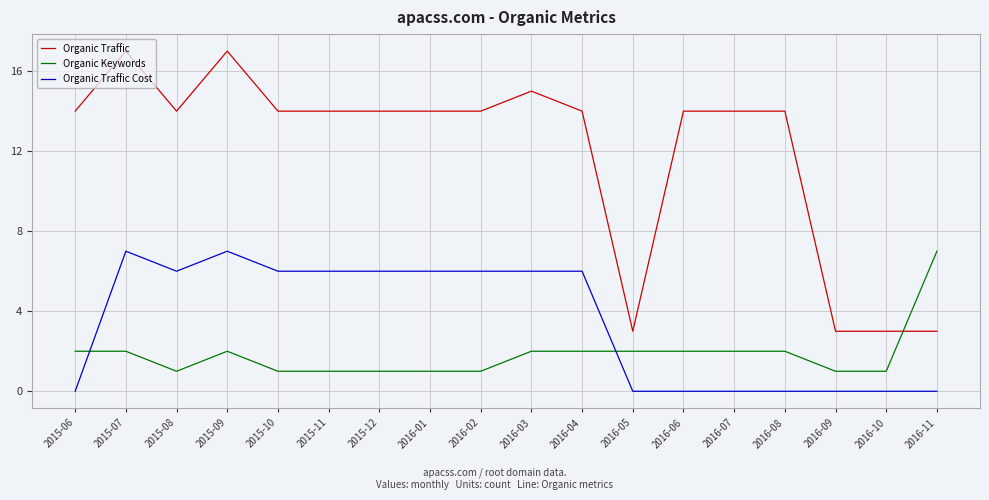

At which category does Organic Traffic reach its first local valley?

2015-08